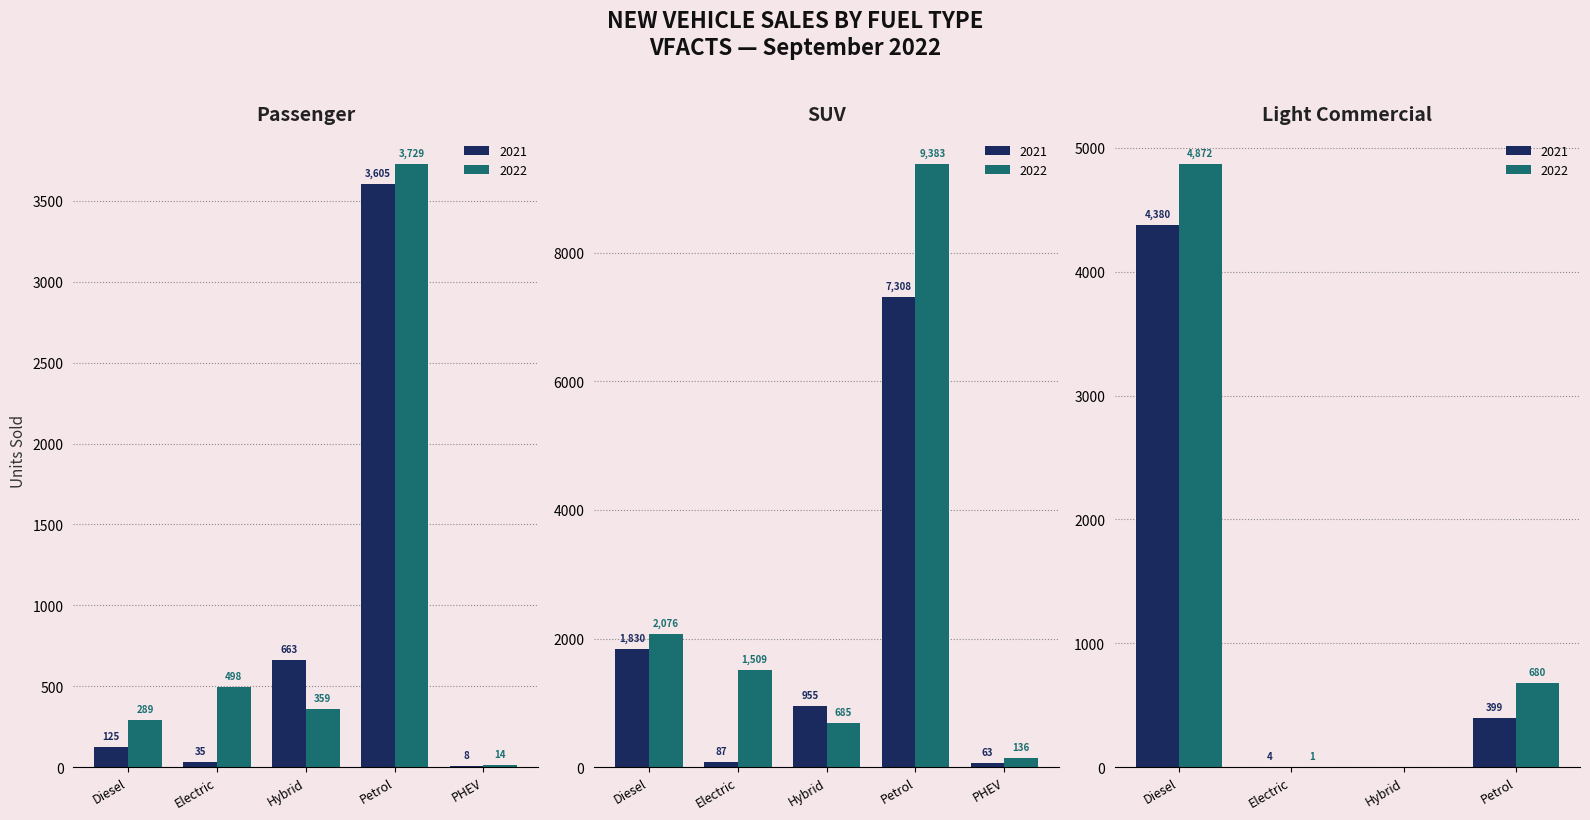

What is the sum of the SUV 2022 values at Petrol and Electric?

10892